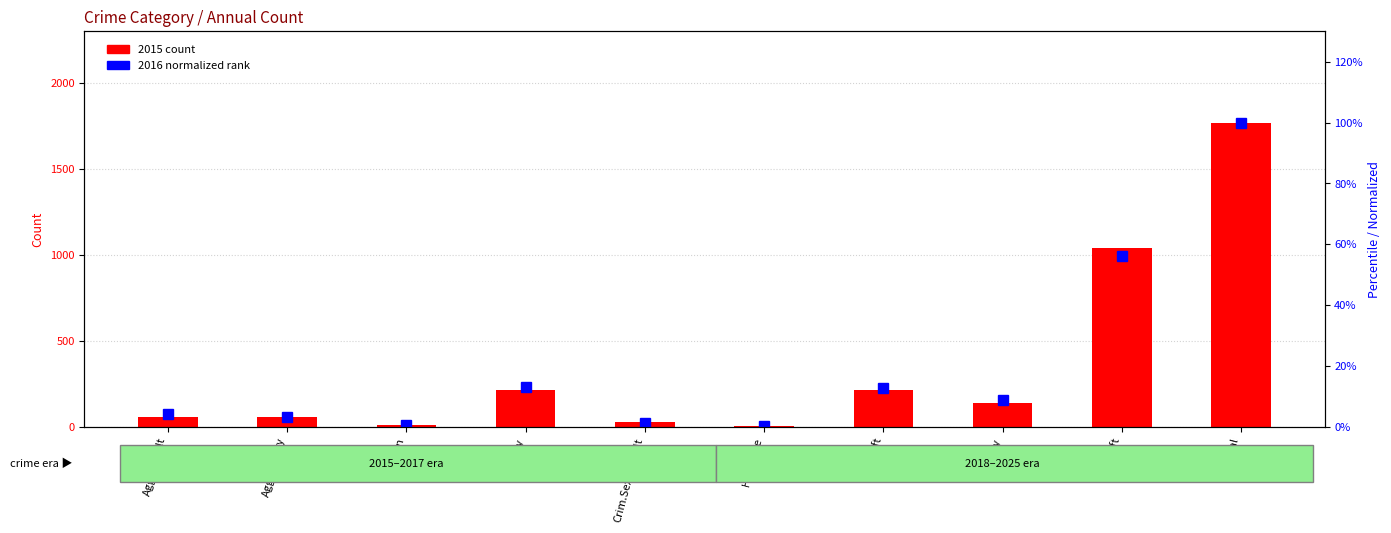

What is the sum of the 2015 count values at Agg.Assault and Agg.Battery?

116.0